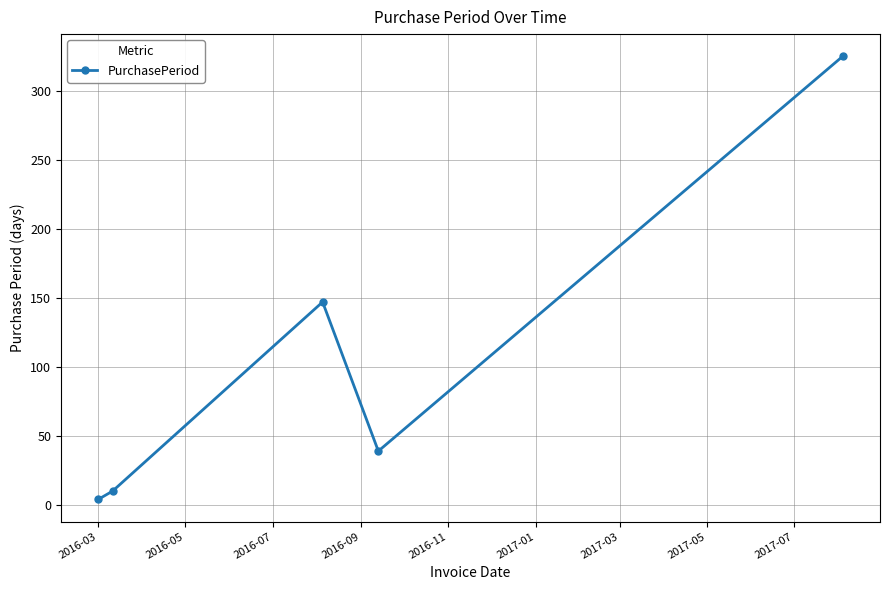

How many interior local valleys (lower than both neighbors) does the data have?

1